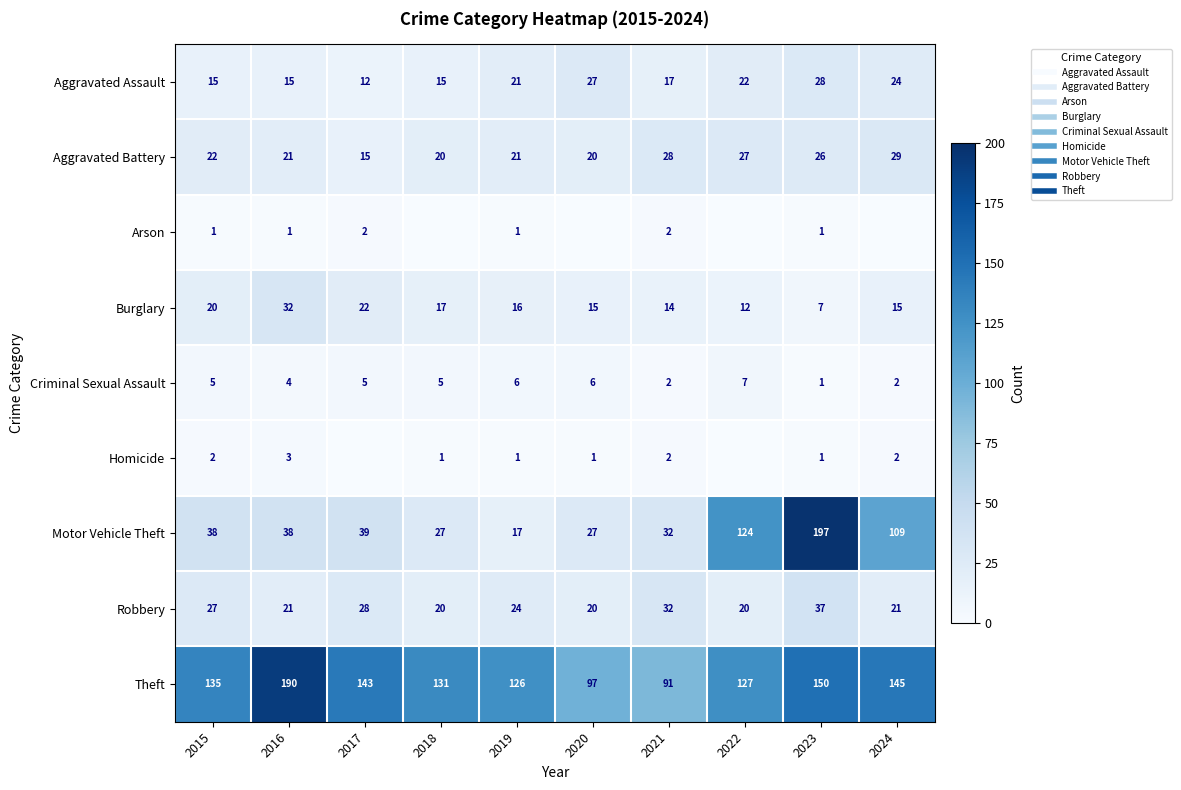

At which label does Motor Vehicle Theft reach its peak?

2023